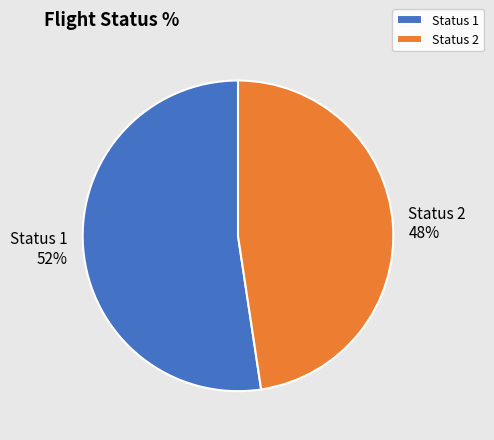

What is the smallest slice in the pie chart?

Status 2